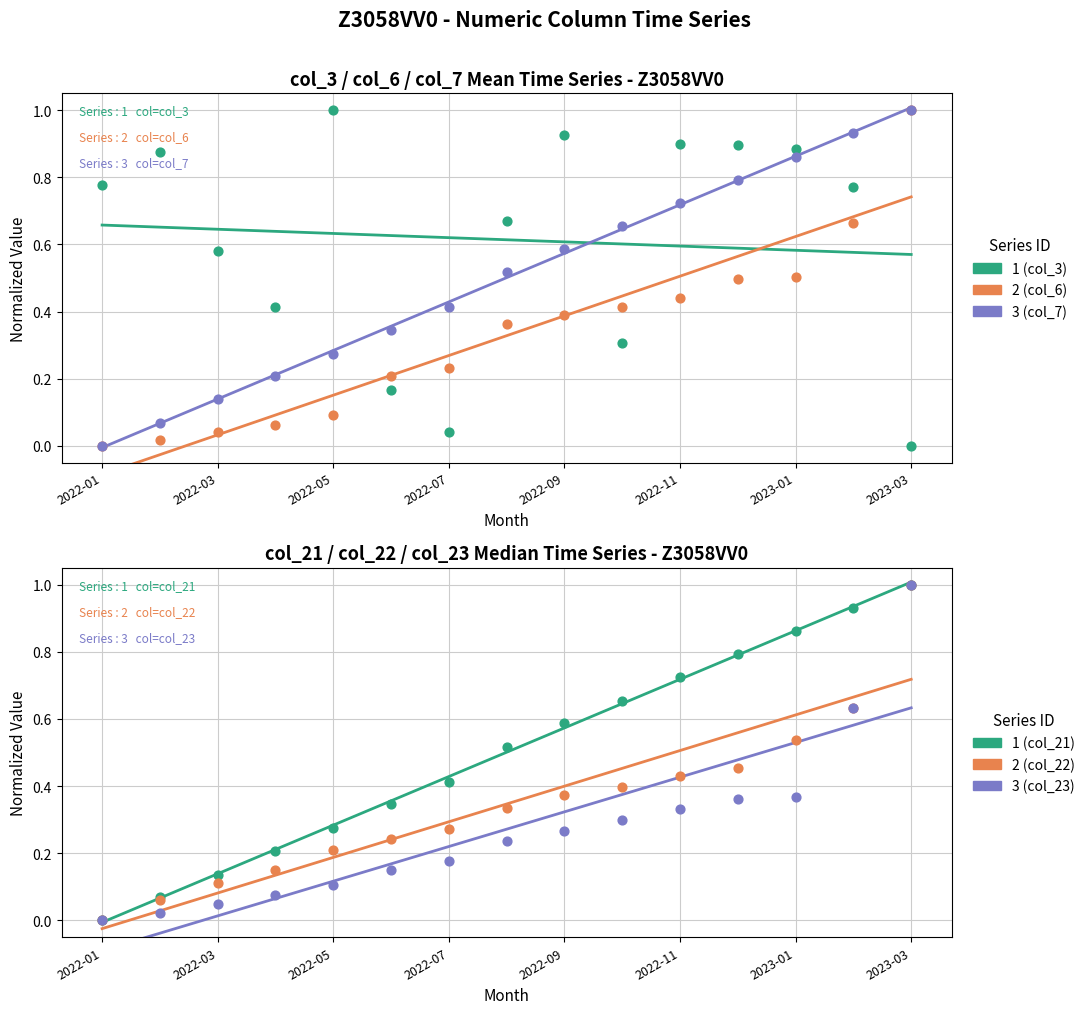

At which category is the sum across all series the highest?

2023-03